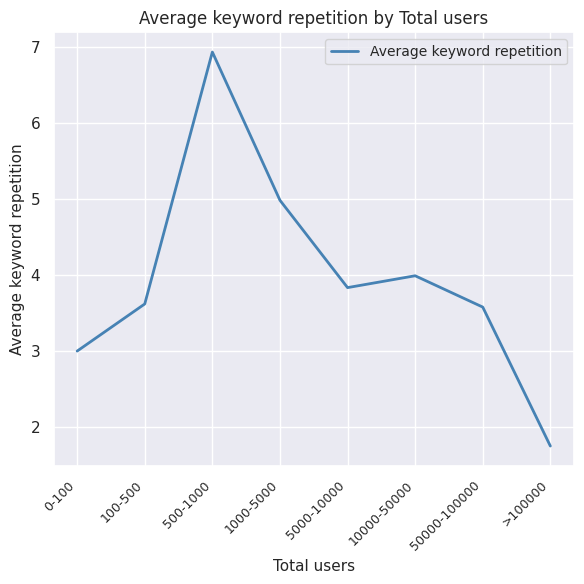

True or false: the data has more than 2 interior local peaks.

False